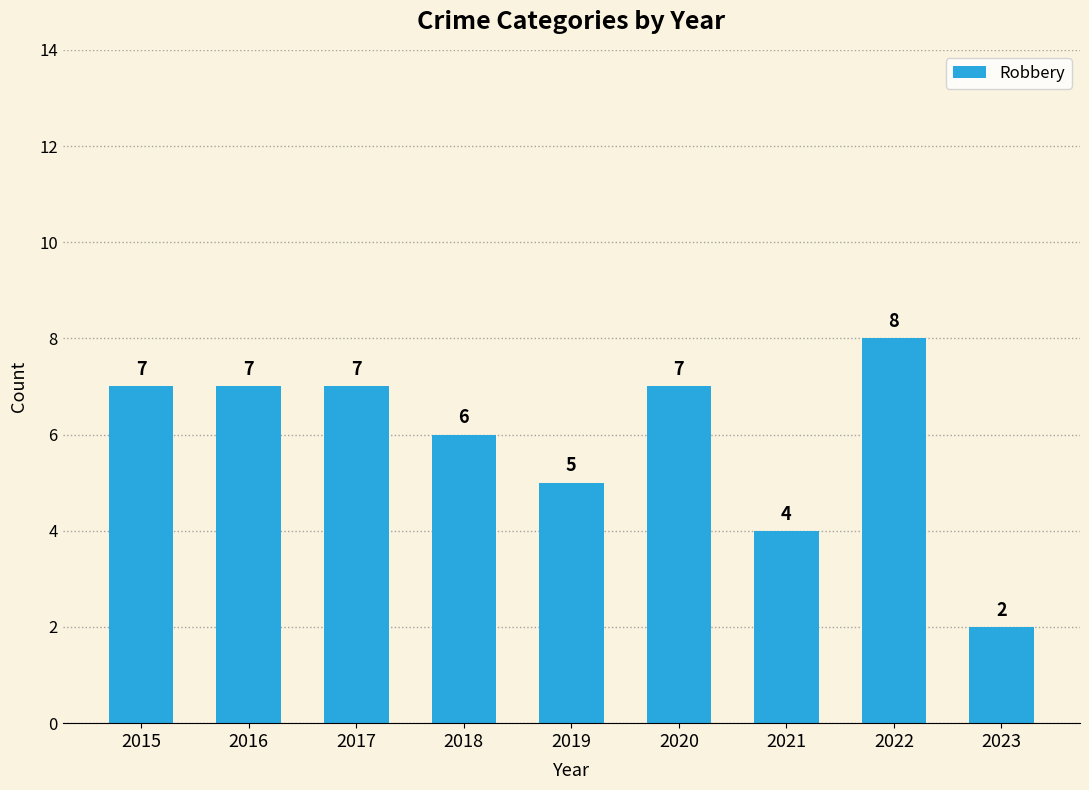

Between 2021 and 2017, which is larger?

2017